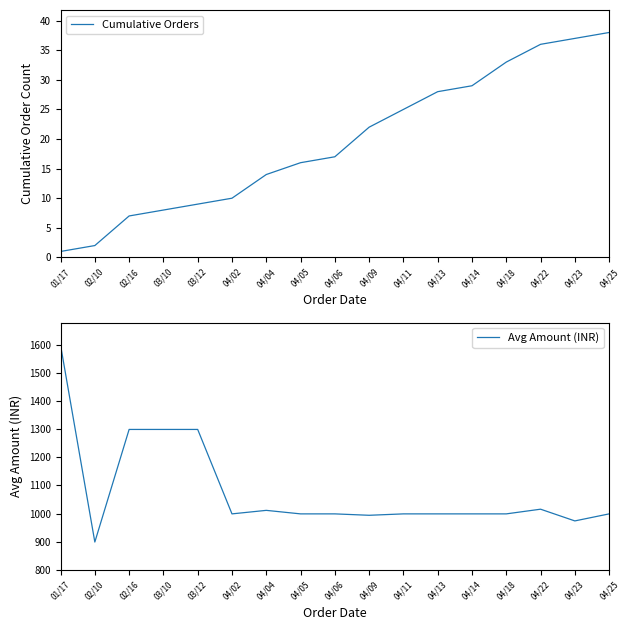

How many lines are shown in the chart?

2